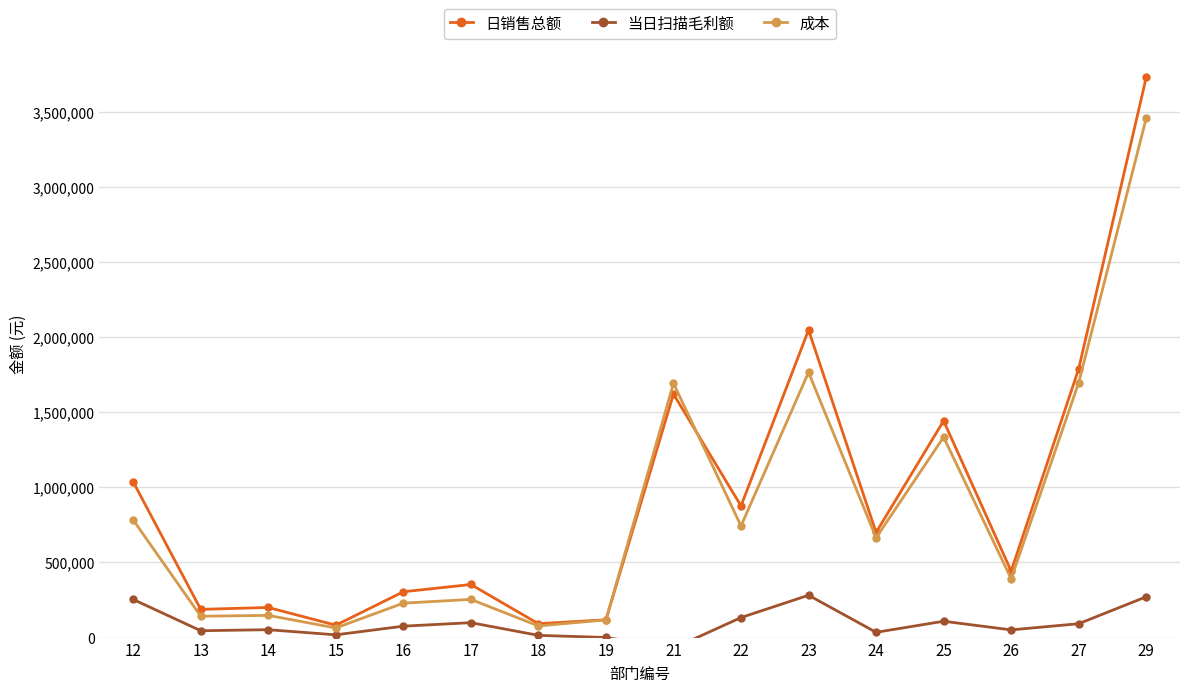

Rank the series at 22 from lowest to highest value.

当日扫描毛利额, 成本, 日销售总额